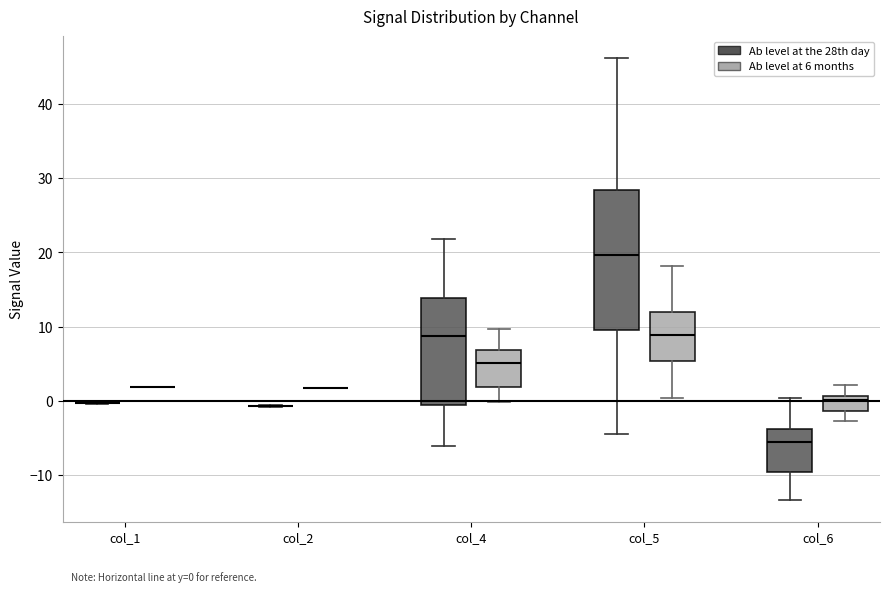

Comparing the boxes themselves (not the whiskers), which one is the tallest?

col_5 (Ab level at the 28th day)